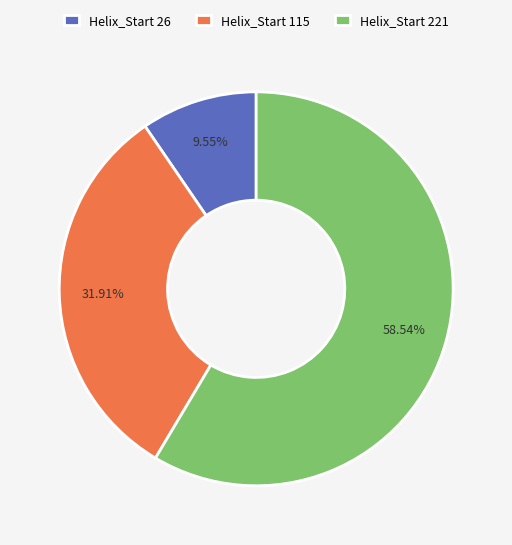

Rank the categories by value from lowest to highest.

Helix_Start 26, Helix_Start 115, Helix_Start 221